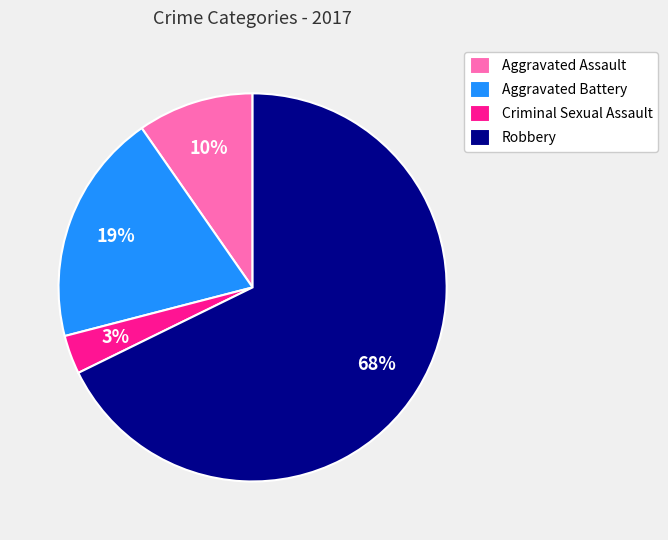

Count the number of slices in the pie.

4